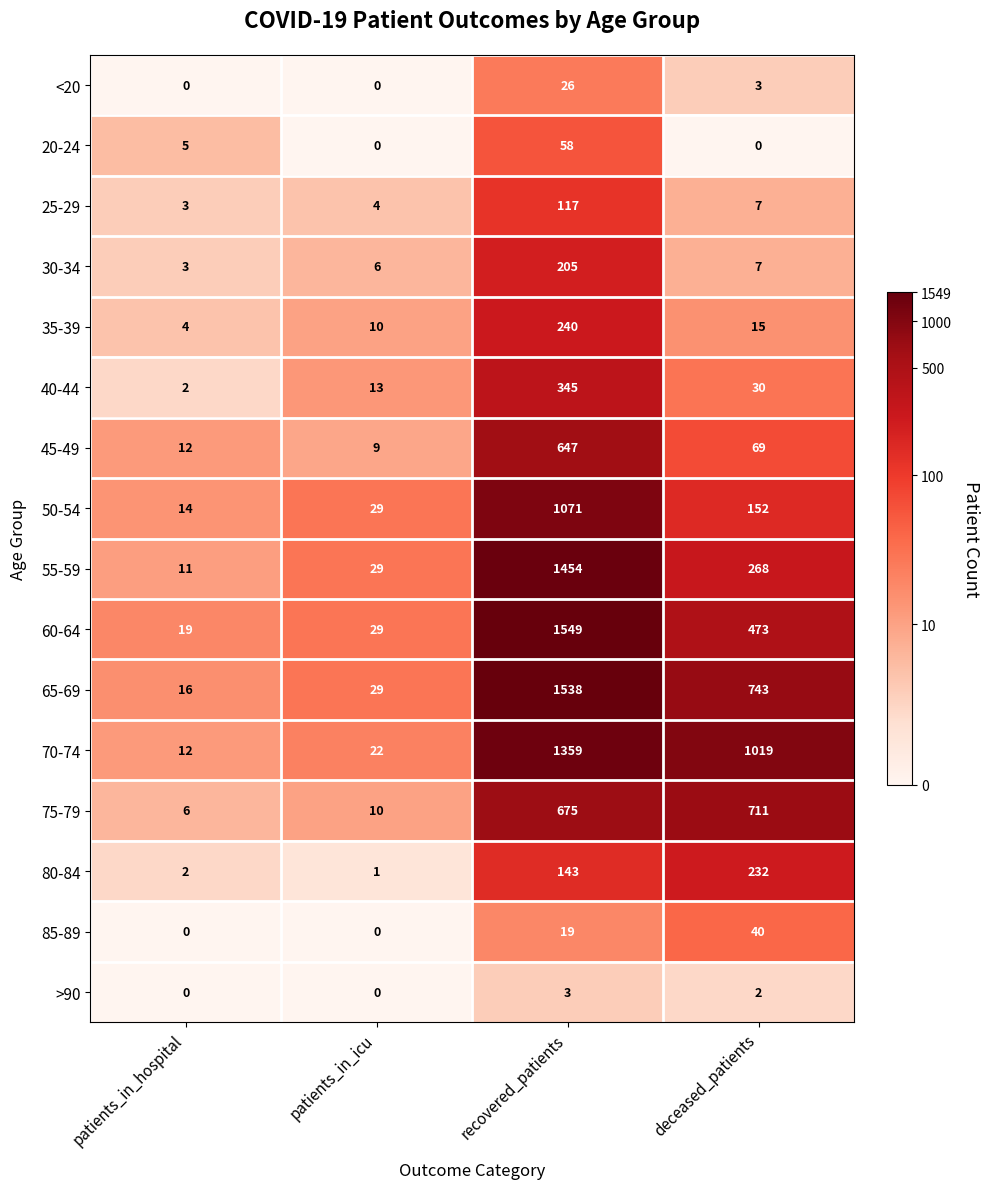

Which has a higher value, patients_in_icu or deceased_patients?

deceased_patients